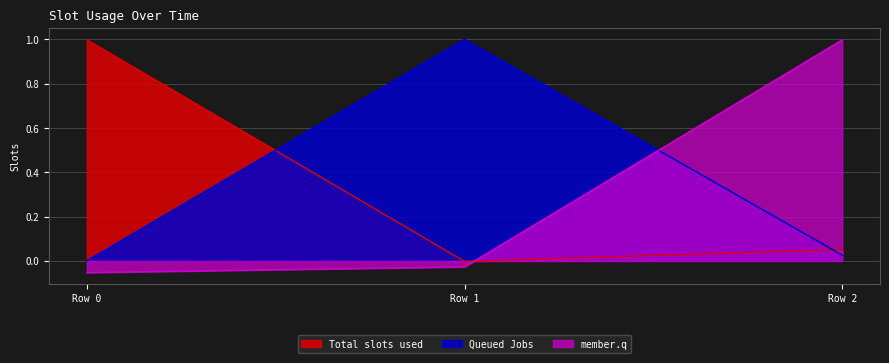

Is the value of Queued Jobs at Row 2 greater than the value of member.q at Row 1?

Yes